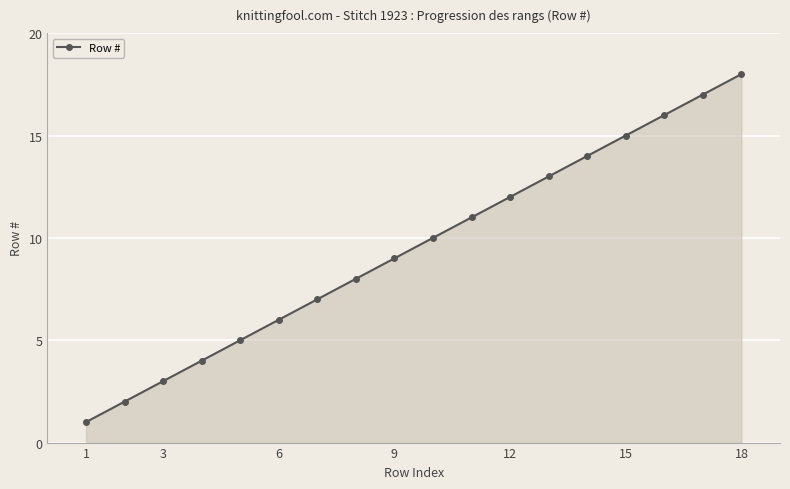

Reading right to left, list all the values displayed in this chart.

18	17	16	15	14	13	12	11	10	9	8	7	6	5	4	3	2	1